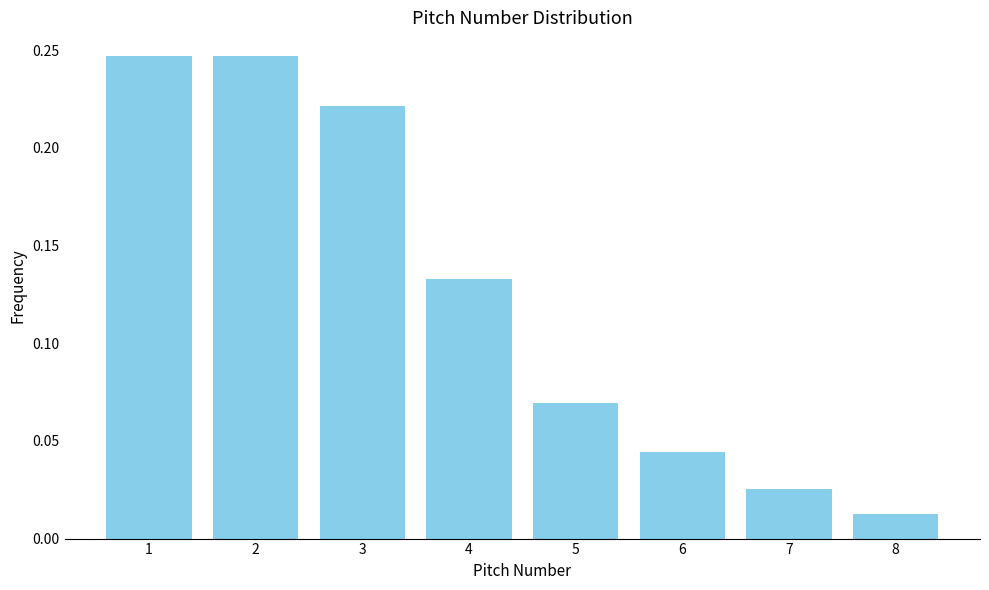

True or false: the data shows 0.0 at 5.

False